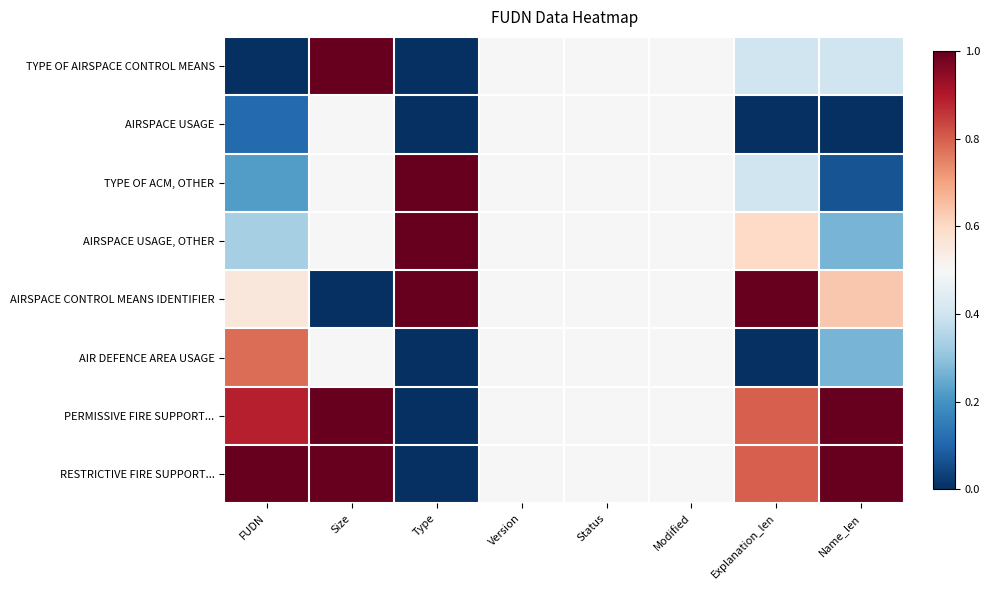

What is the total value across all series at Modified?

4.0